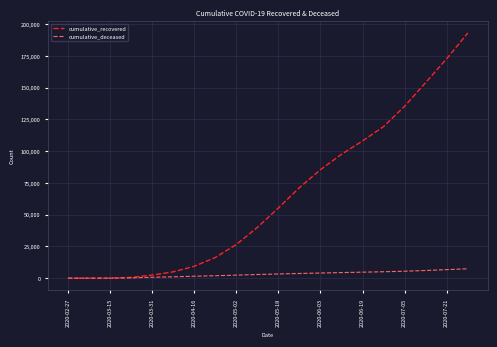

What is the greatest value displayed?

192923